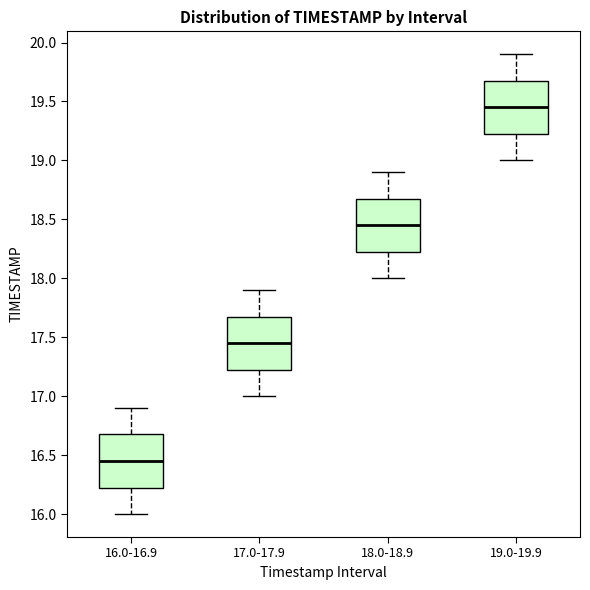

Reading left to right, transcribe this box plot: for each box, give where its median line is, the range the box spans, and where its two whiskers end, as read against the y-axis. The values are not printed on the chart, so give them approximately, as read against the axis.

16.0-16.9: median 16.45, box 16.25 to 16.70, whiskers 16.00 to 16.90
17.0-17.9: median 17.45, box 17.25 to 17.70, whiskers 17.00 to 17.90
18.0-18.9: median 18.45, box 18.25 to 18.70, whiskers 18.00 to 18.90
19.0-19.9: median 19.45, box 19.25 to 19.70, whiskers 19.00 to 19.90